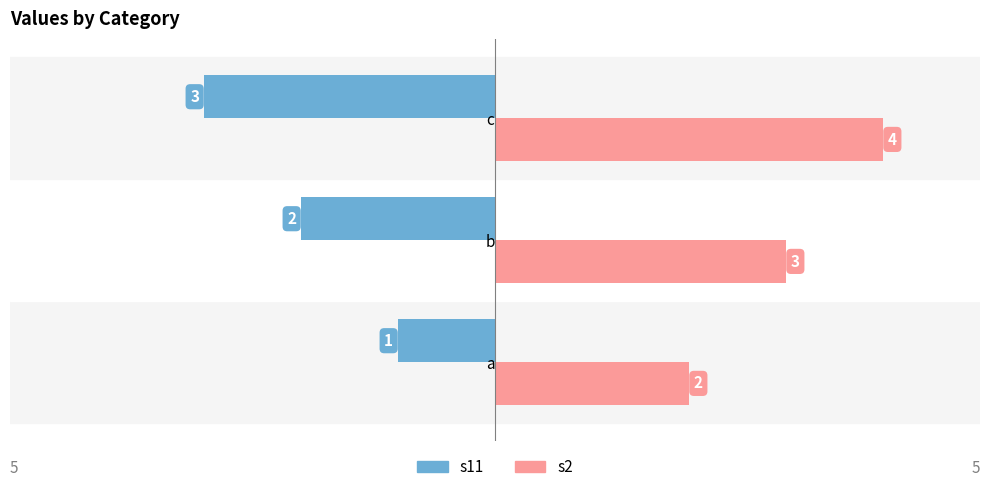

List the series in order of their overall mean, lowest first.

s11, s2